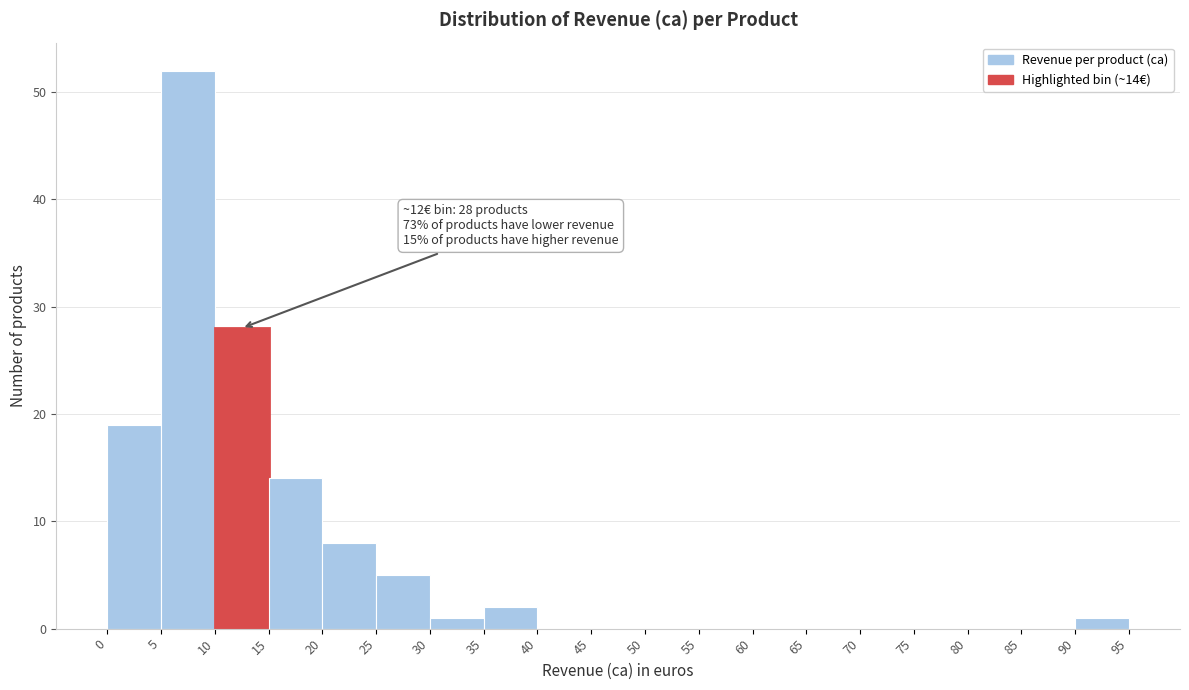

Which range on the x-axis has the tallest bar?

5 to 10